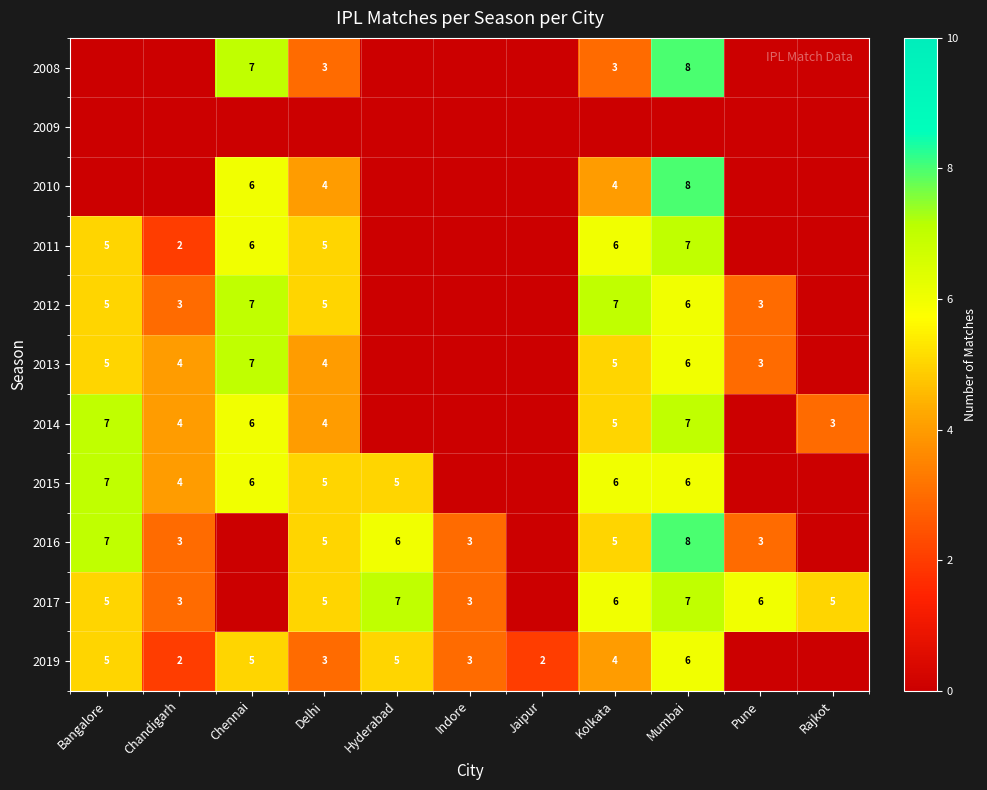

Is it true that 2015 equals 1 at Chandigarh?

False